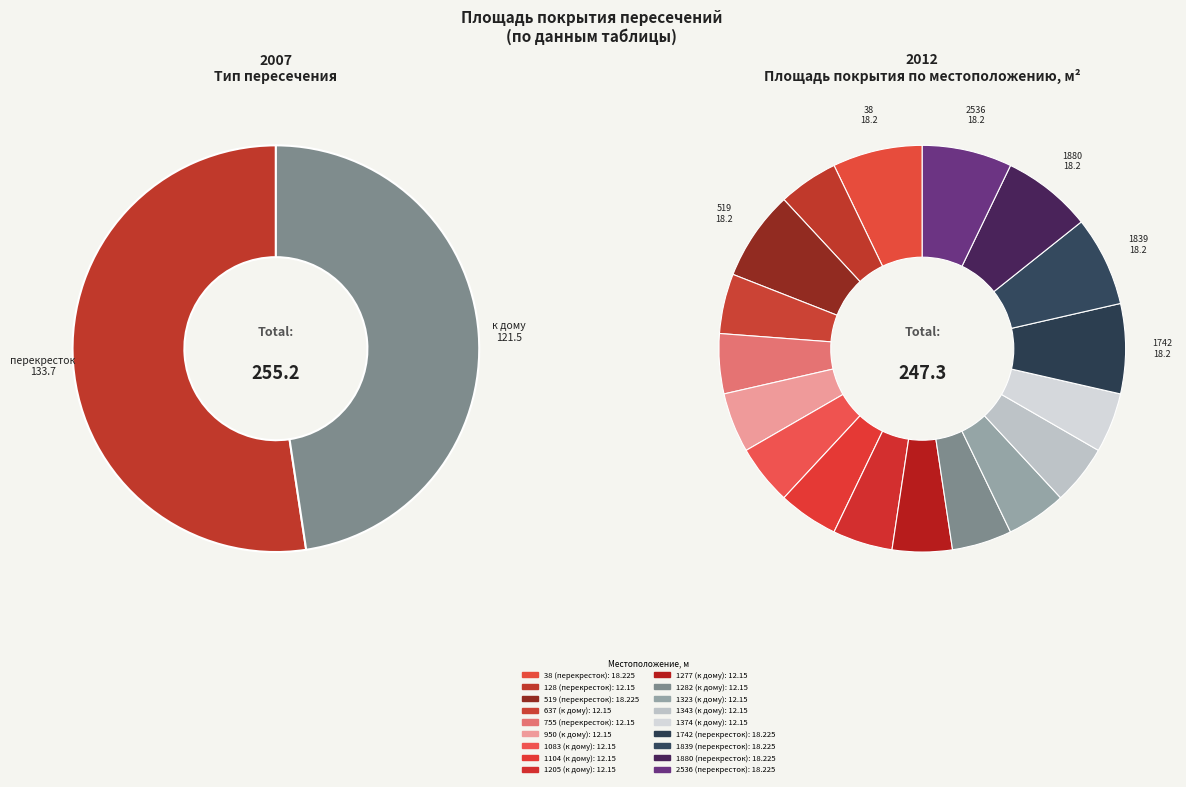

What percentage is the 1277 (к дому) slice, to the nearest percent?

5%